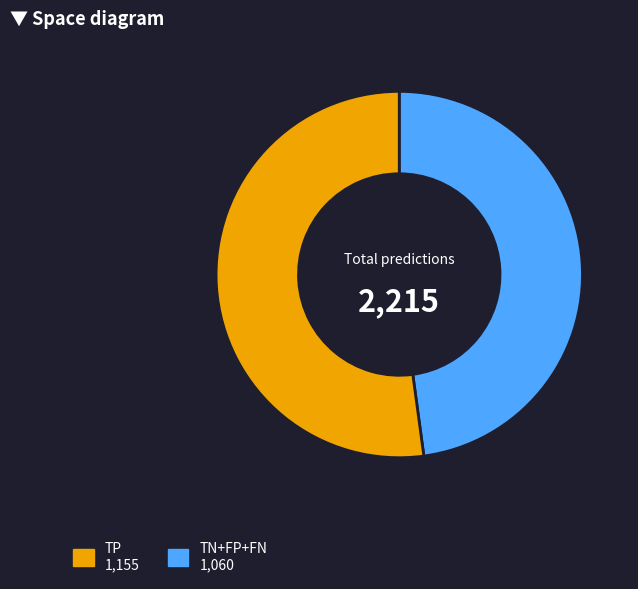

Is there any slice that represents more than half of the pie?

Yes